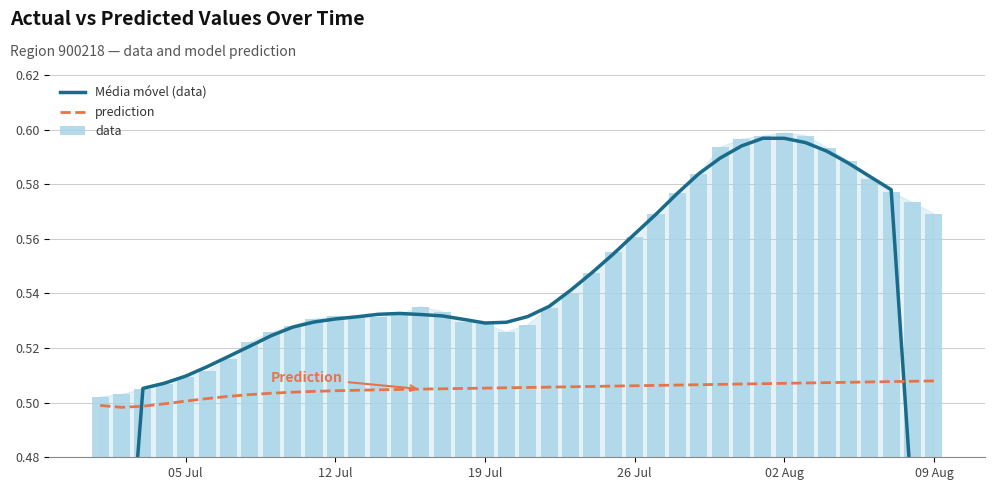

The value of prediction at 19 Jul is 0.3. True or false?

False